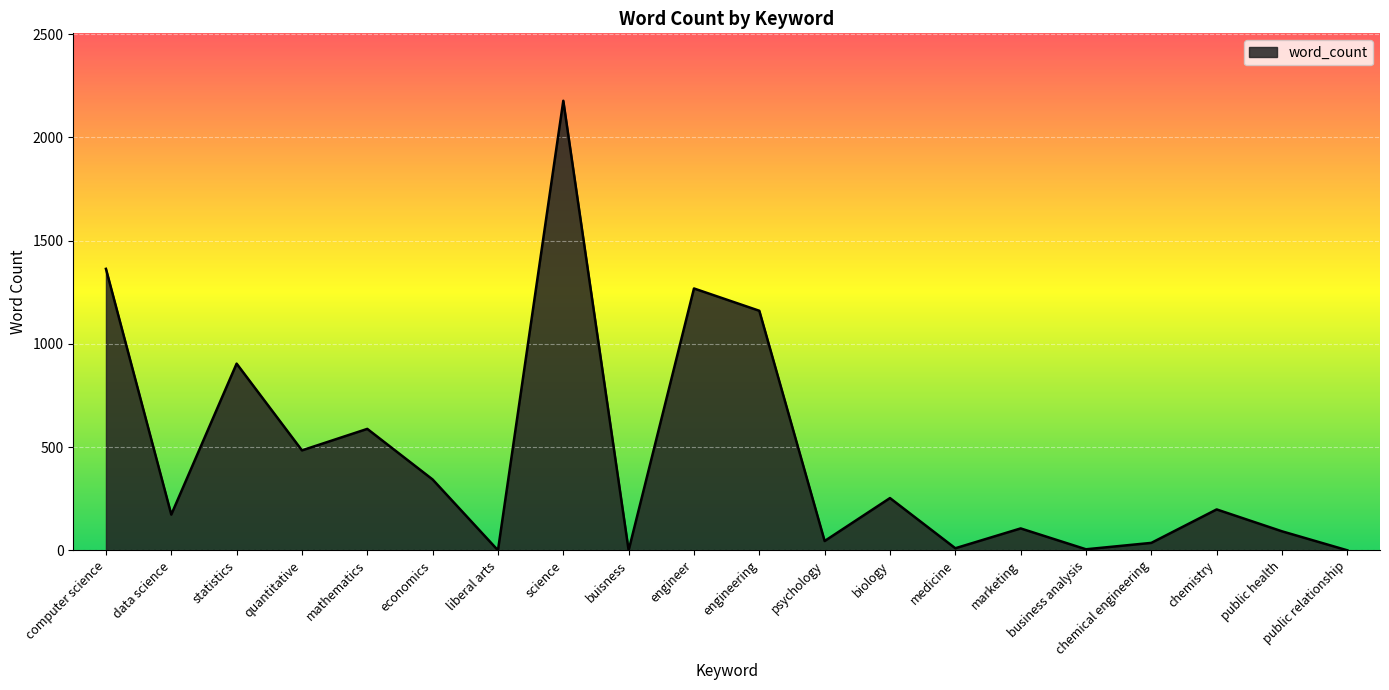

At which category does the data reach its first local valley?

data science